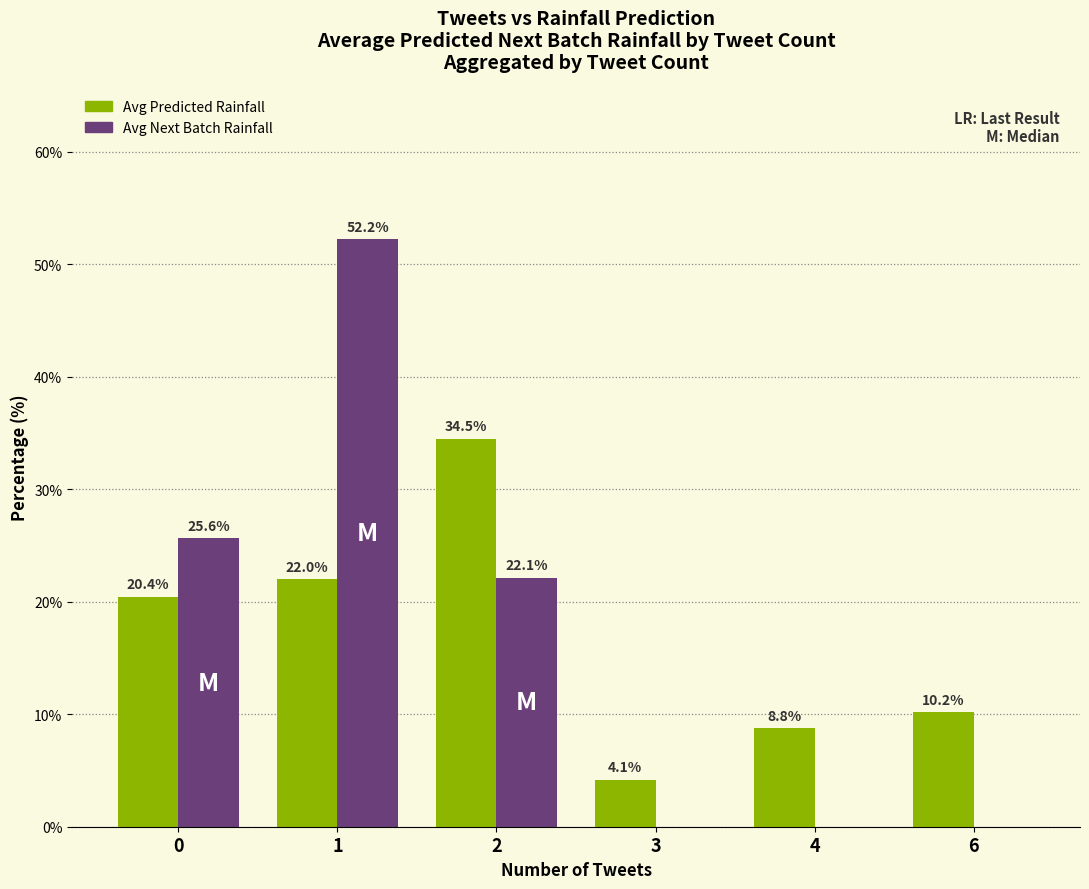

At which category is the sum across all series the highest?

1